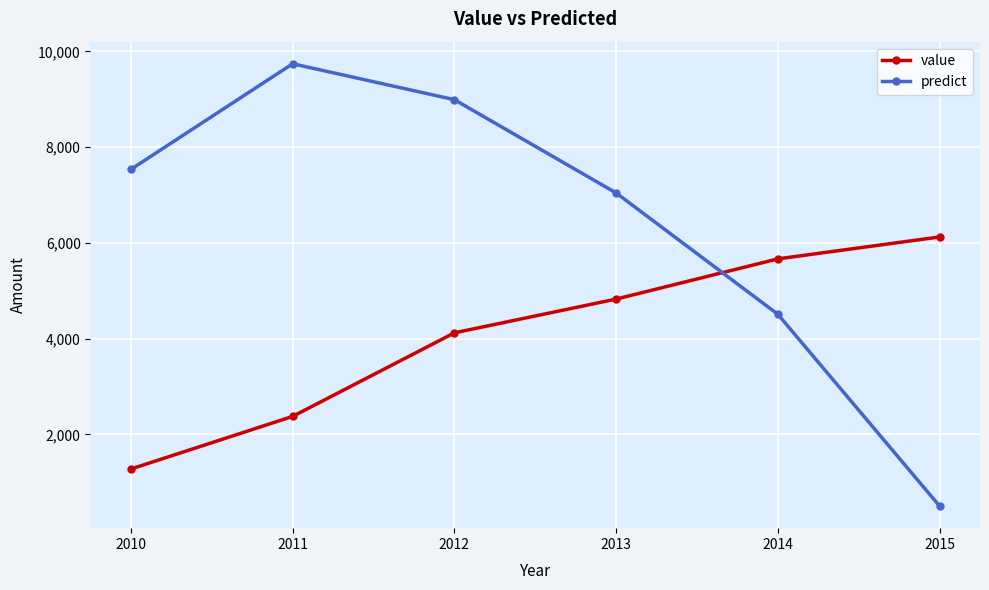

What are all the series names shown in the legend?

value, predict